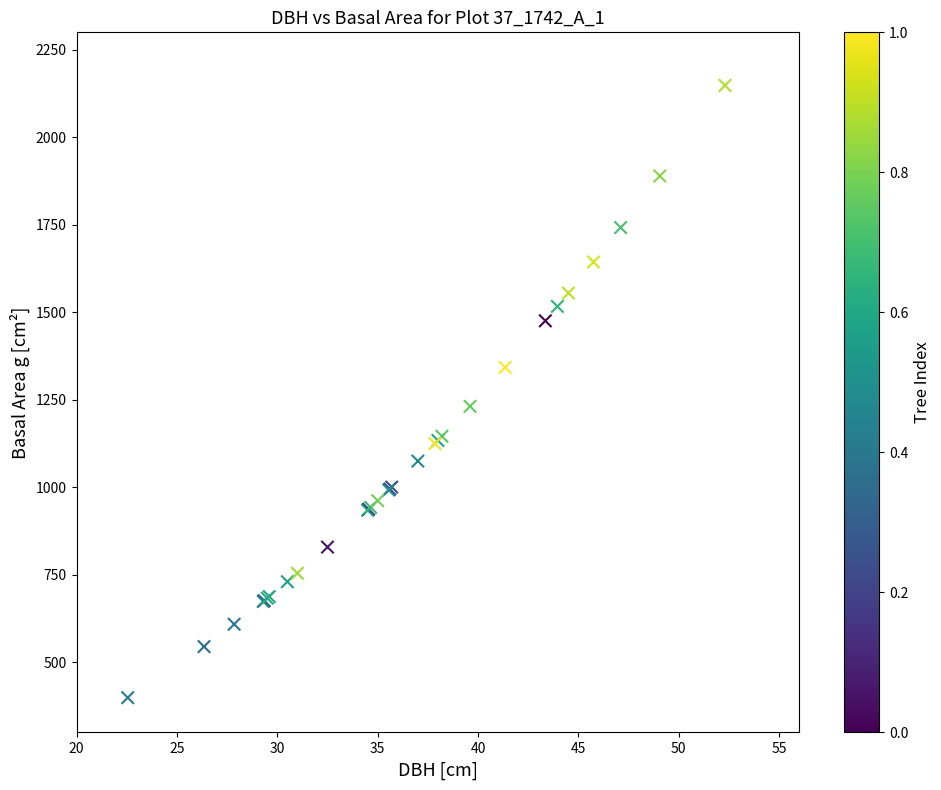

What Y value in the scatter plot is closest to 1273?

1231.6